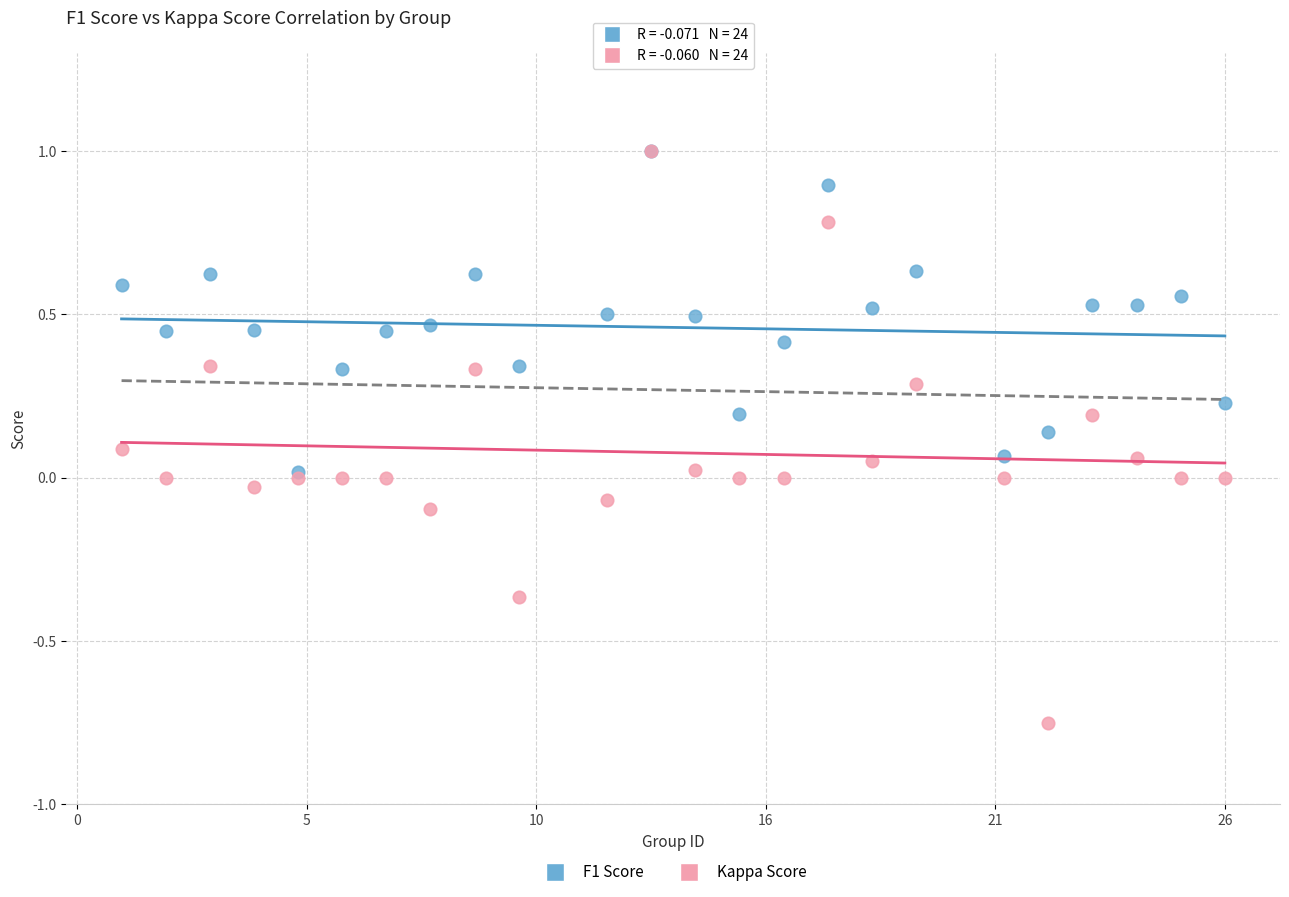

Which series contains the lowest Y value?

Kappa Score